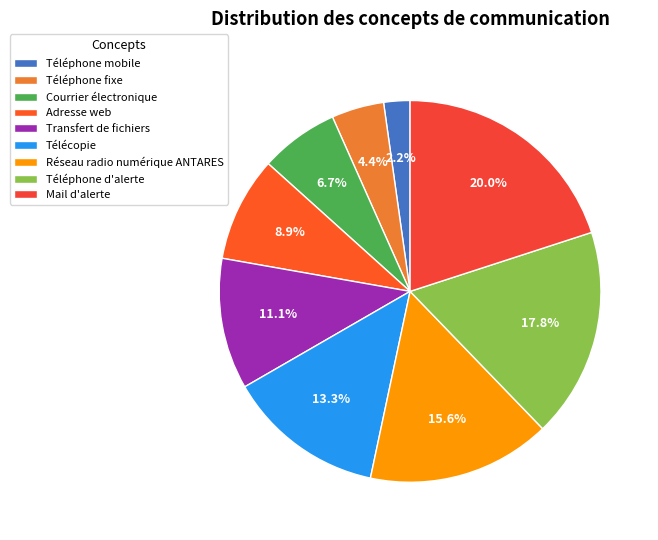

To the nearest percent, what portion does Courrier électronique represent?

7%